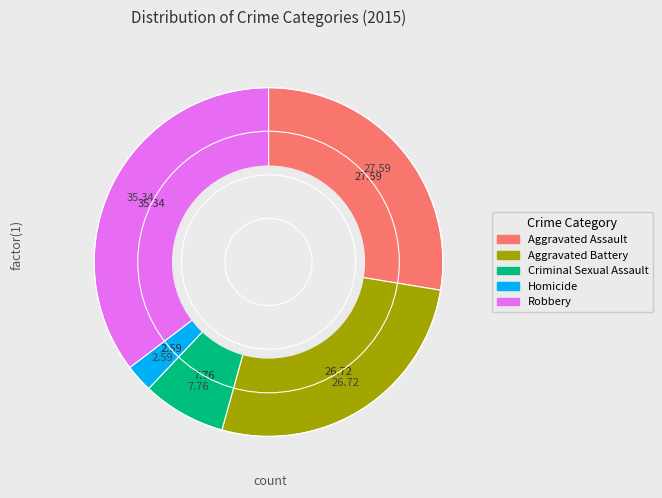

To the nearest percent, what is the difference between the largest and smallest slice percentages?

33%